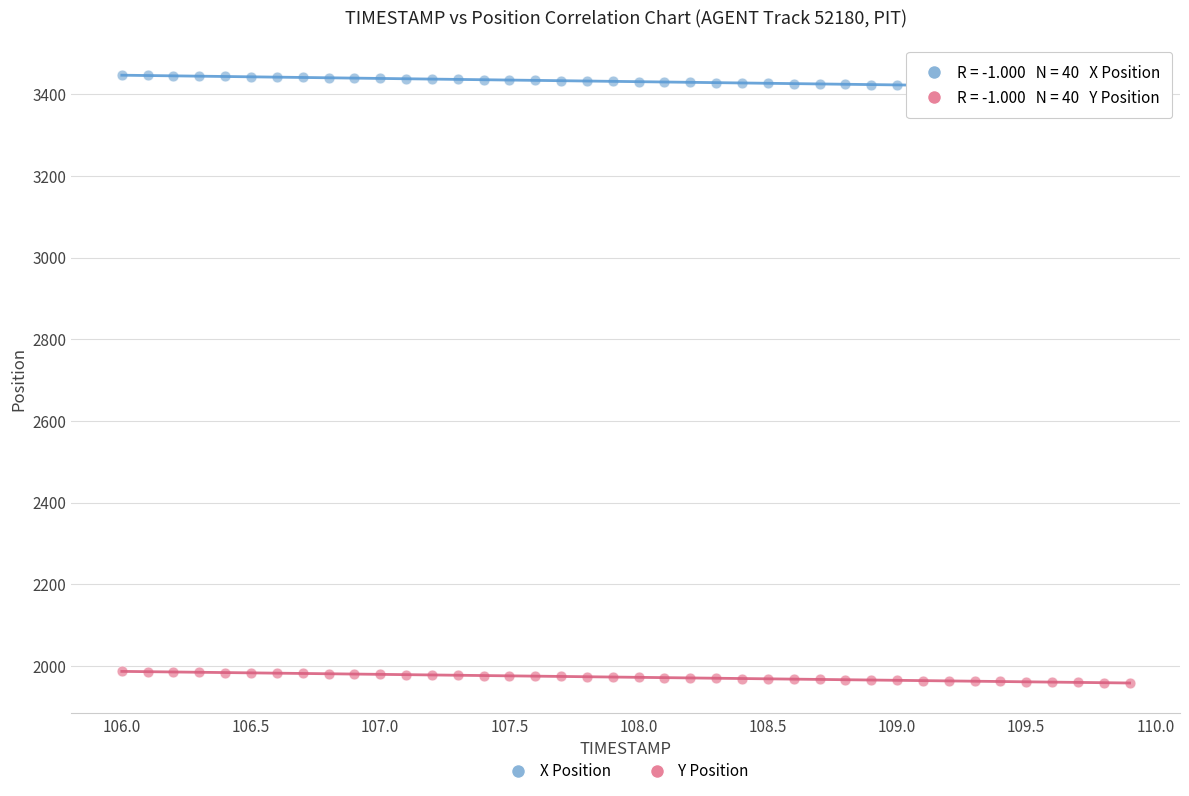

Across all data points, what is the range of X values (max minus min)?

3.9